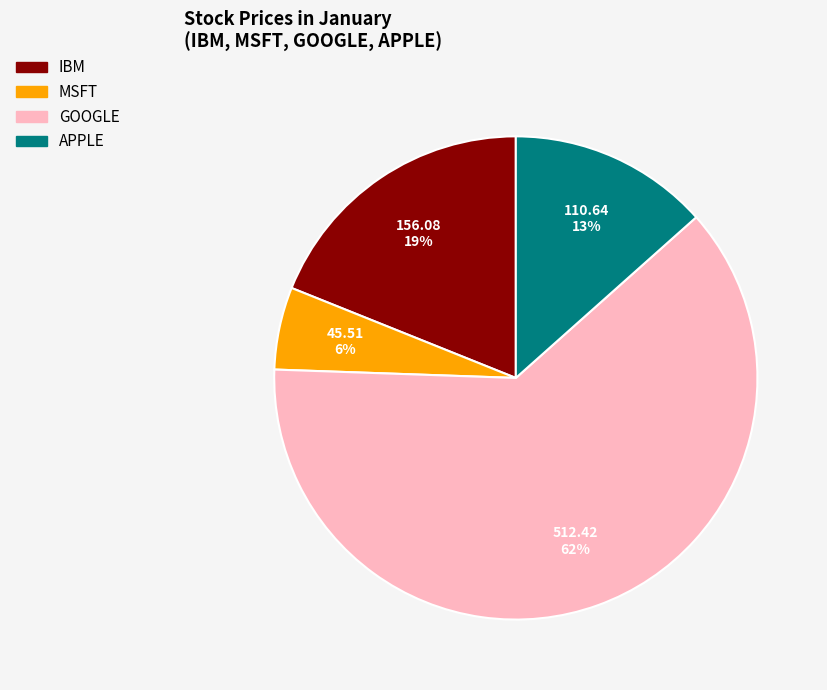

What is the ratio of the value at GOOGLE to the value at IBM?

3.3